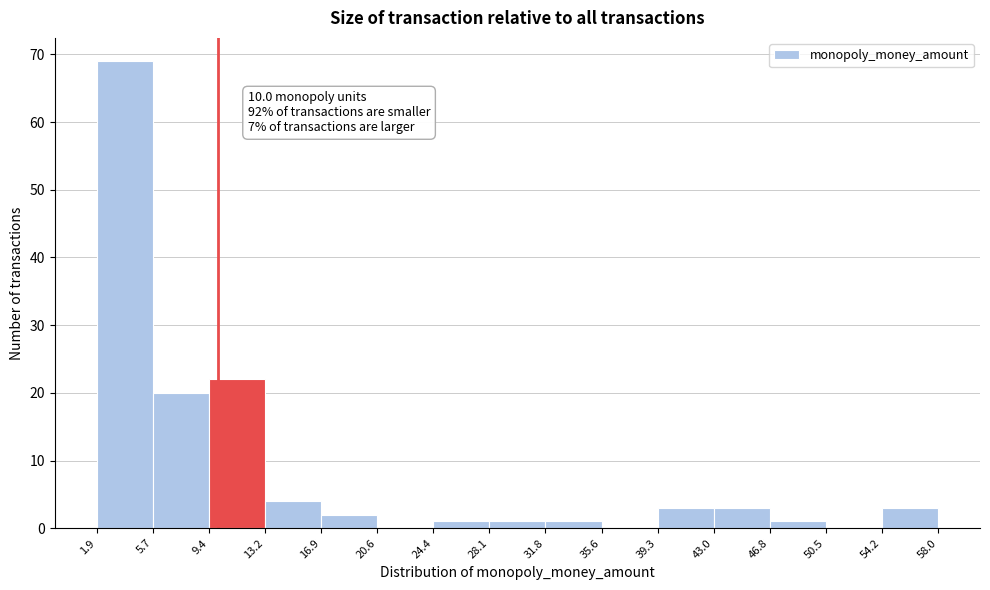

Which range on the x-axis has the tallest bar?

1.9 to 5.7